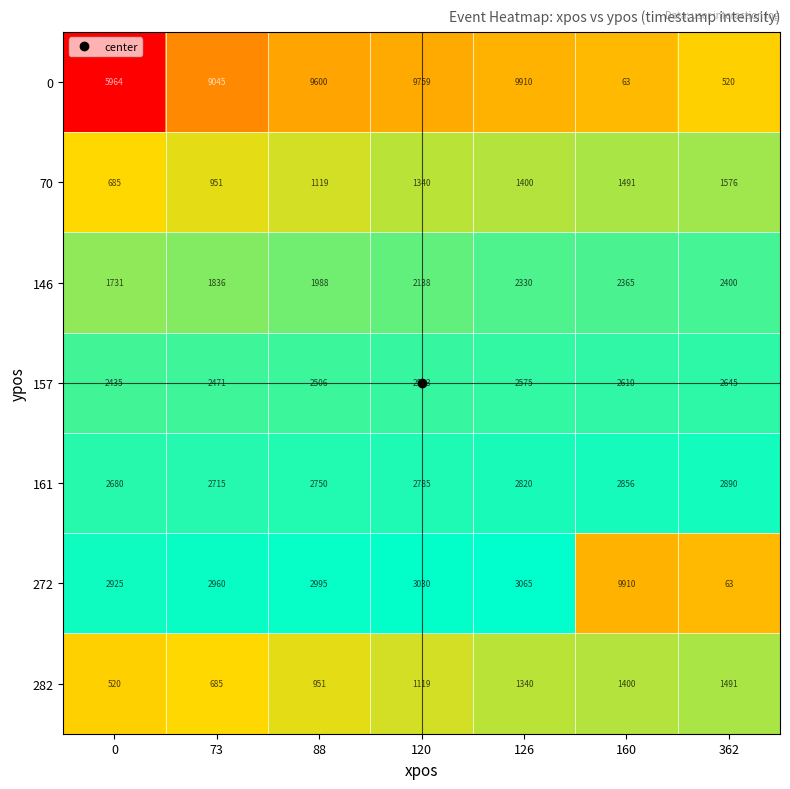

What is the approximate value of 282 at 120?

1119